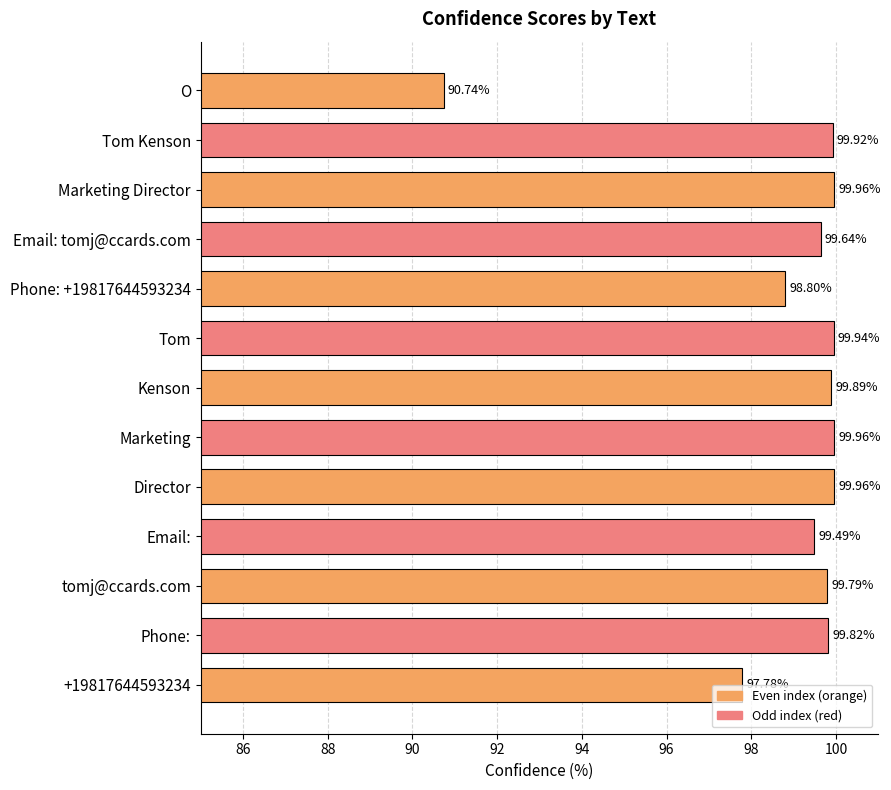

Which category has the lowest value across all series?

O